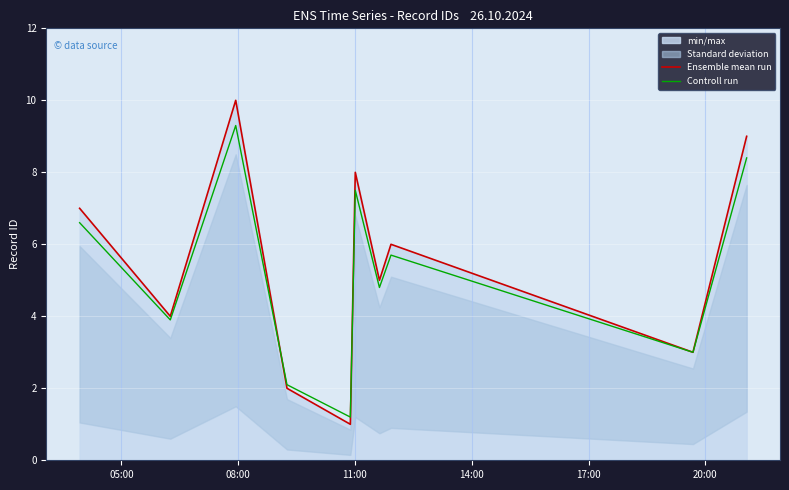

What is the maximum value for Ensemble mean run?

10.0